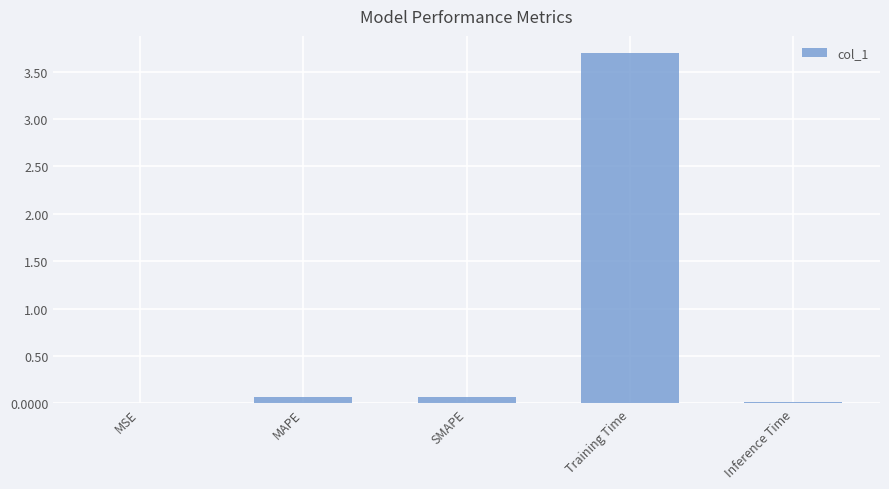

Count the number of data series in this chart.

1